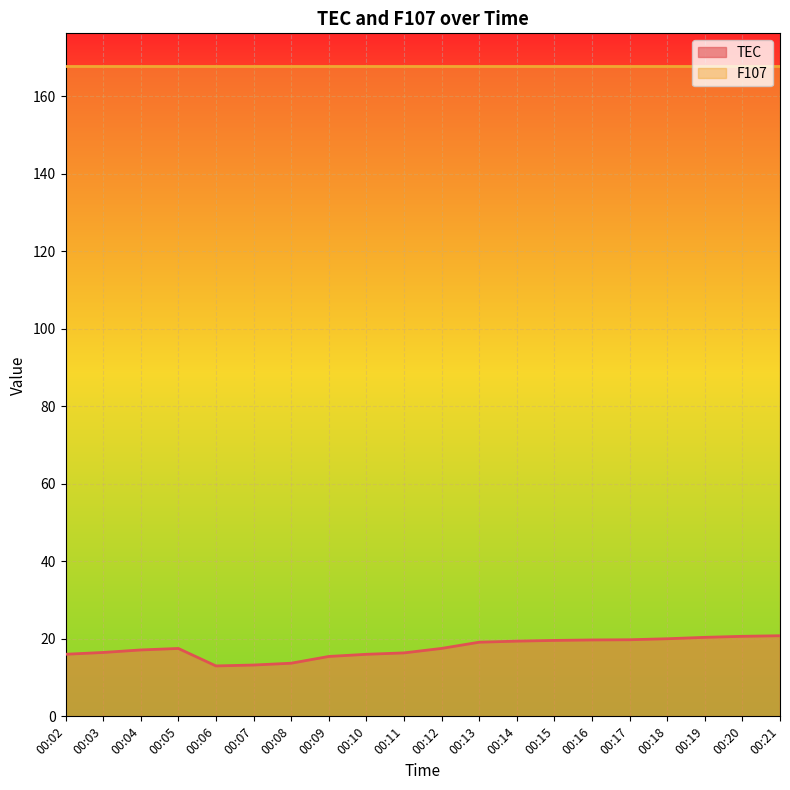

List the labels in order of value, largest first.

00:21, 00:20, 00:19, 00:18, 00:17, 00:16, 00:15, 00:14, 00:13, 00:12, 00:05, 00:04, 00:03, 00:11, 00:02, 00:10, 00:09, 00:08, 00:07, 00:06